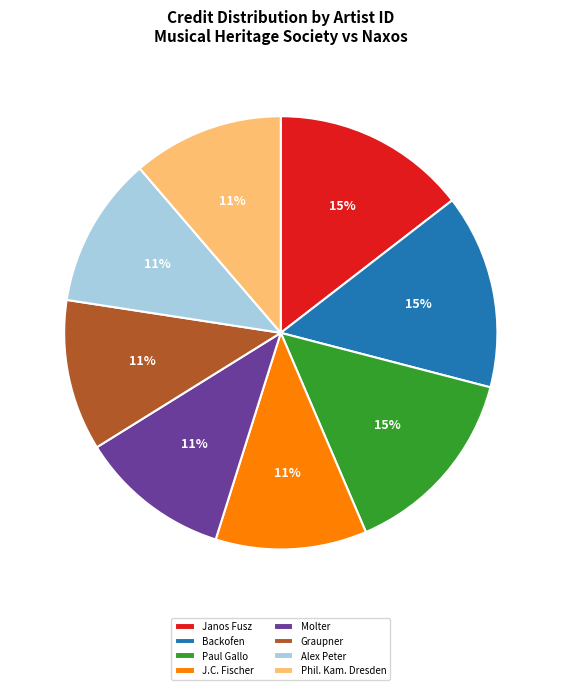

True or false: J.C. Fischer accounts for 19% of the total.

False